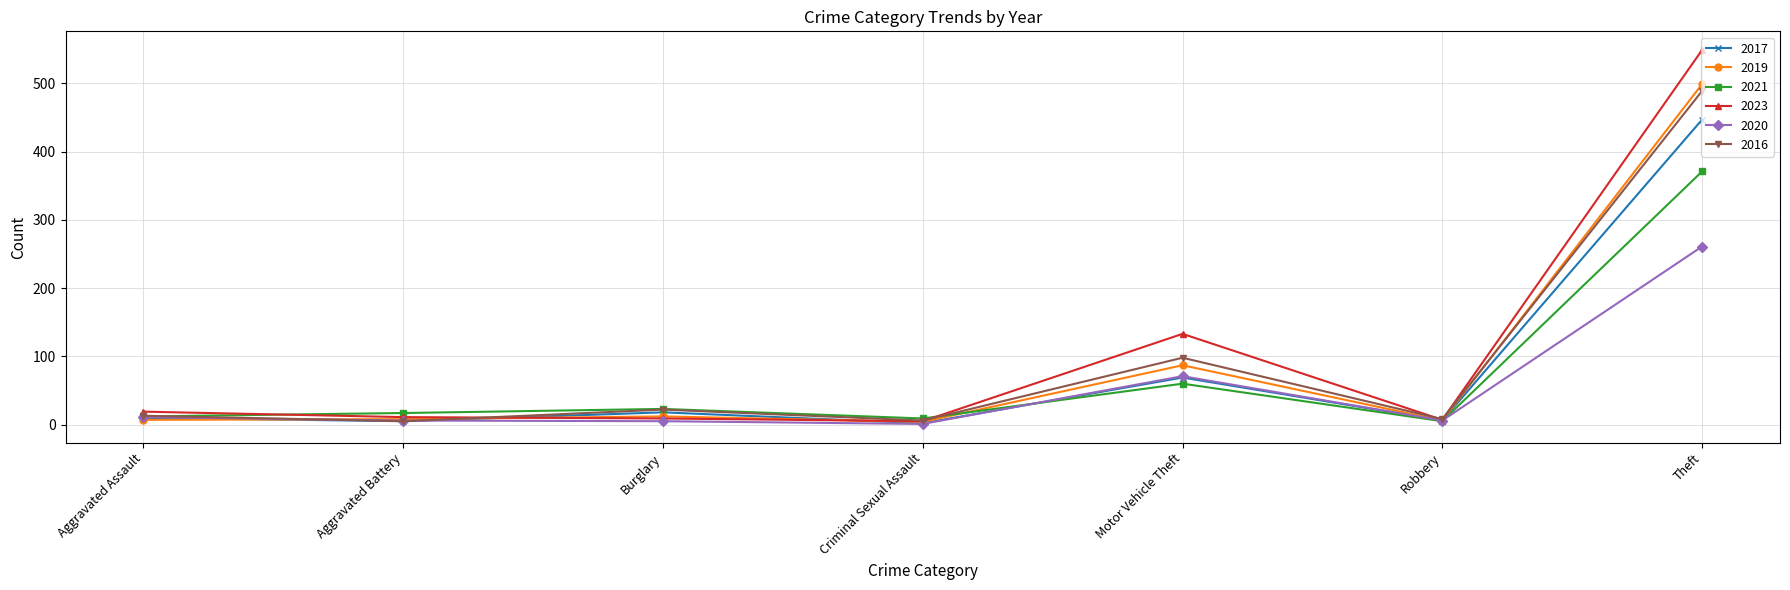

Read the 2023 value at Theft, to the nearest 10.

550